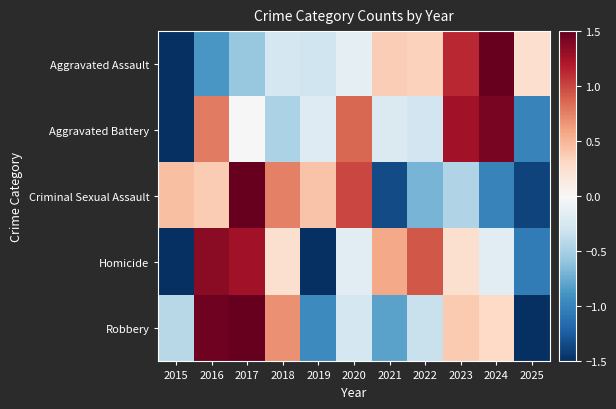

What is the total value across all series at 2020?

1.3